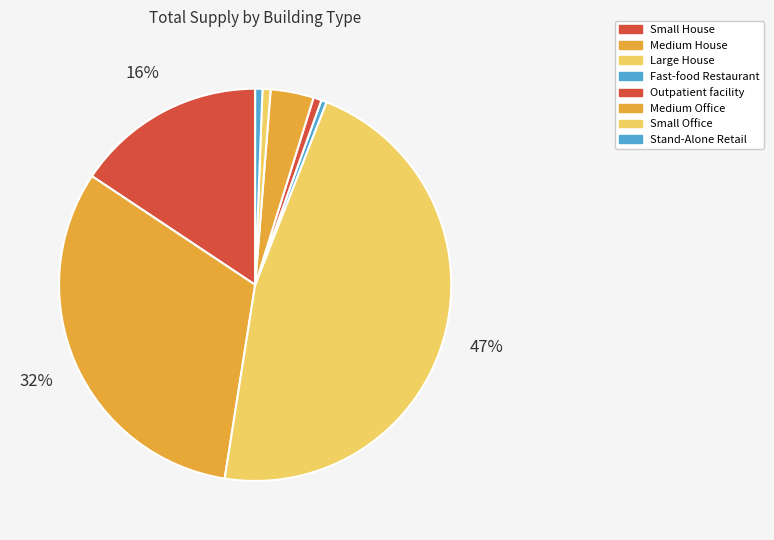

How many slices are in this pie chart?

8